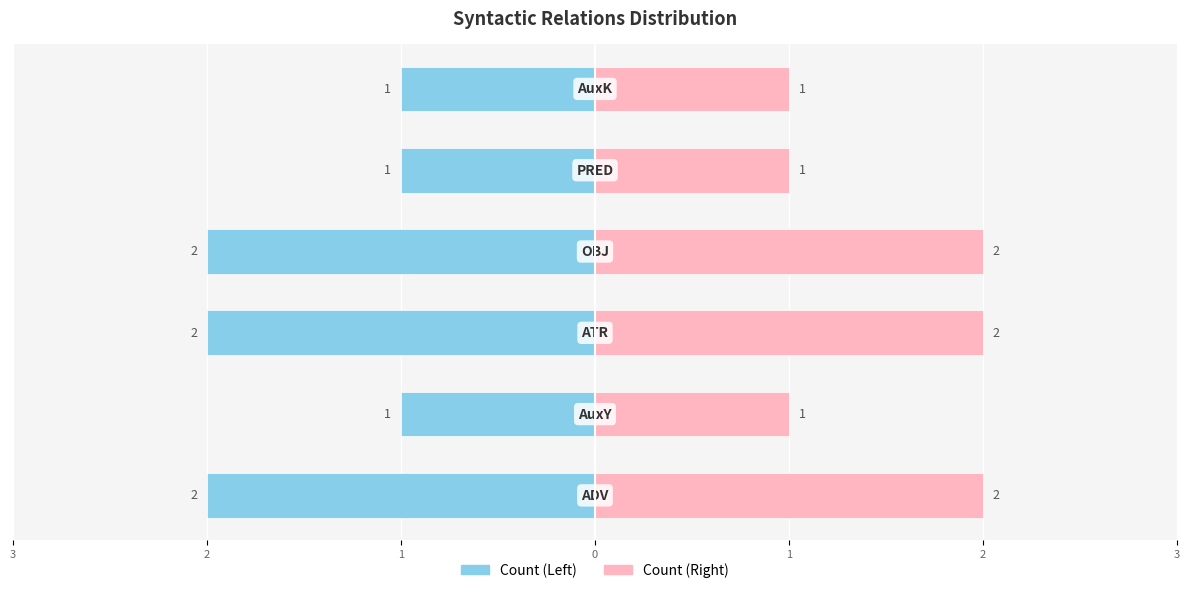

How many values are between 1 and 2?

6